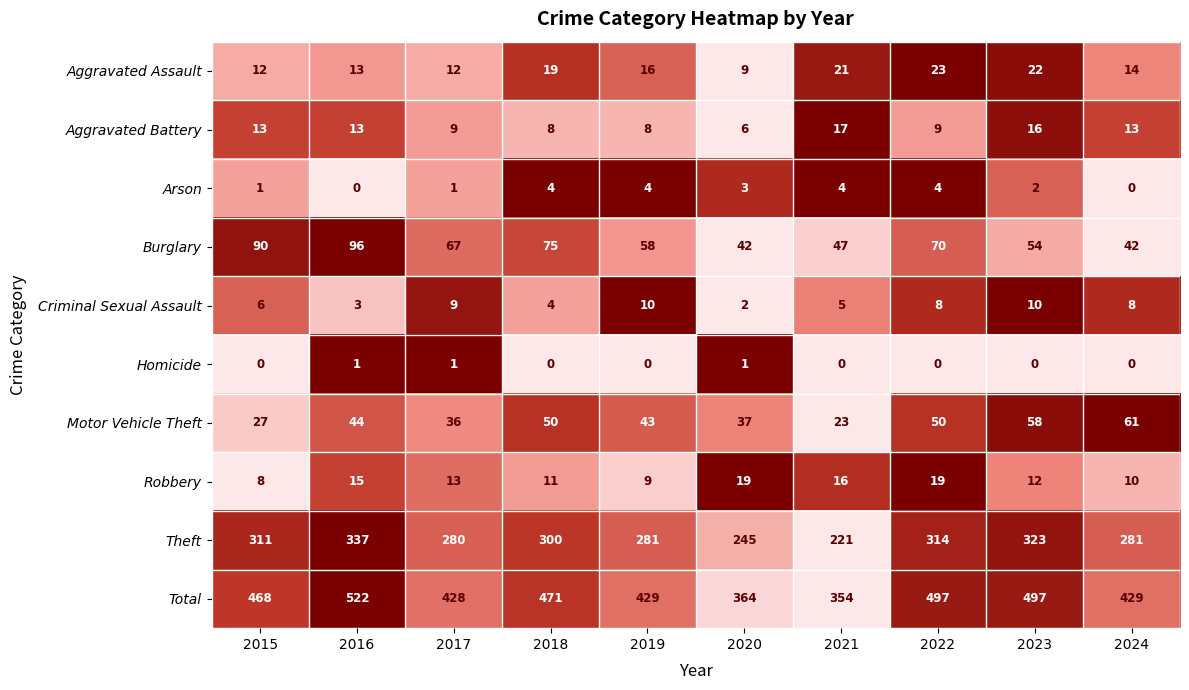

What is the sum of the Aggravated Assault values at 2020 and 2023?

31